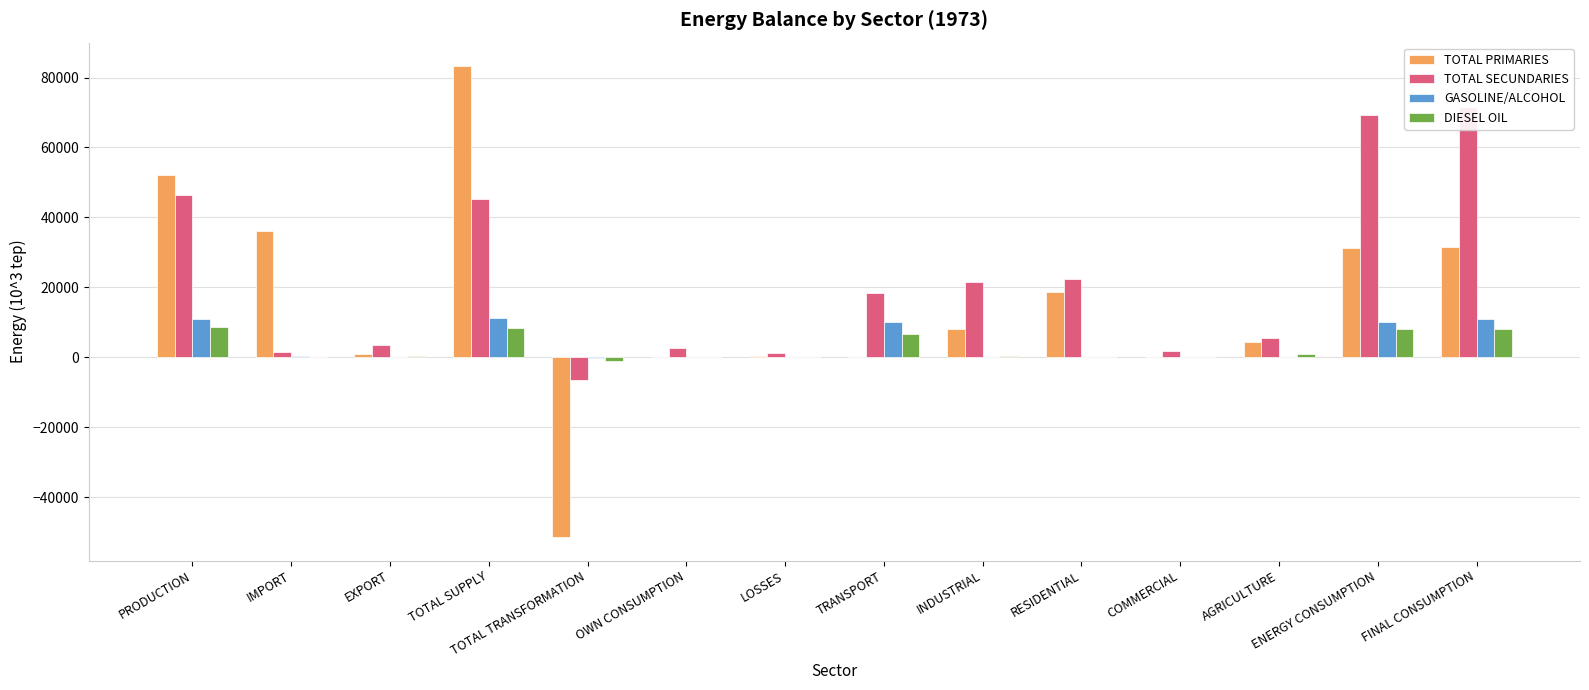

How many bars are there in each group?

4